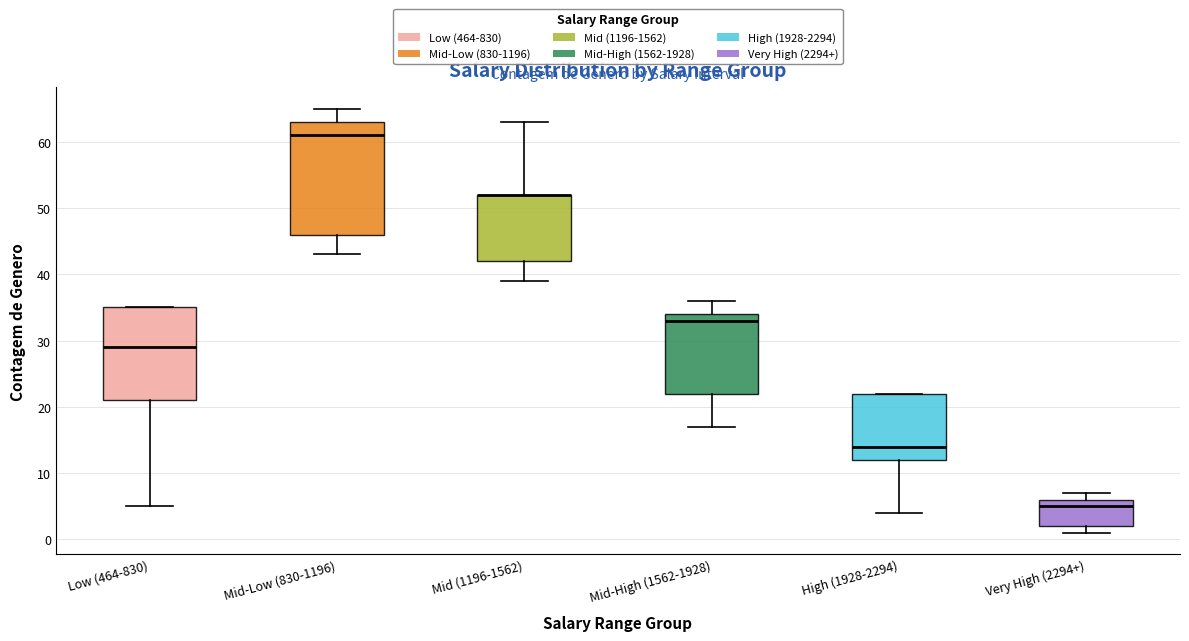

Where is the lower edge of the box for Mid (1196-1562) on the y-axis? The values are not printed on the chart, so give them approximately, as read against the axis.

42